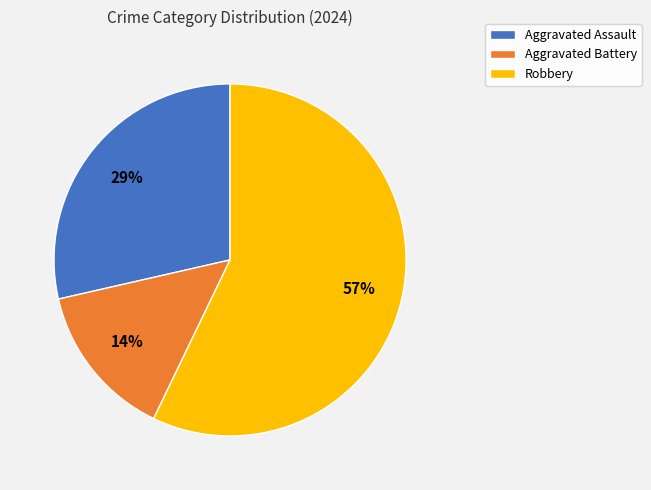

To the nearest percent, what is the difference between the largest and smallest slice percentages?

43%